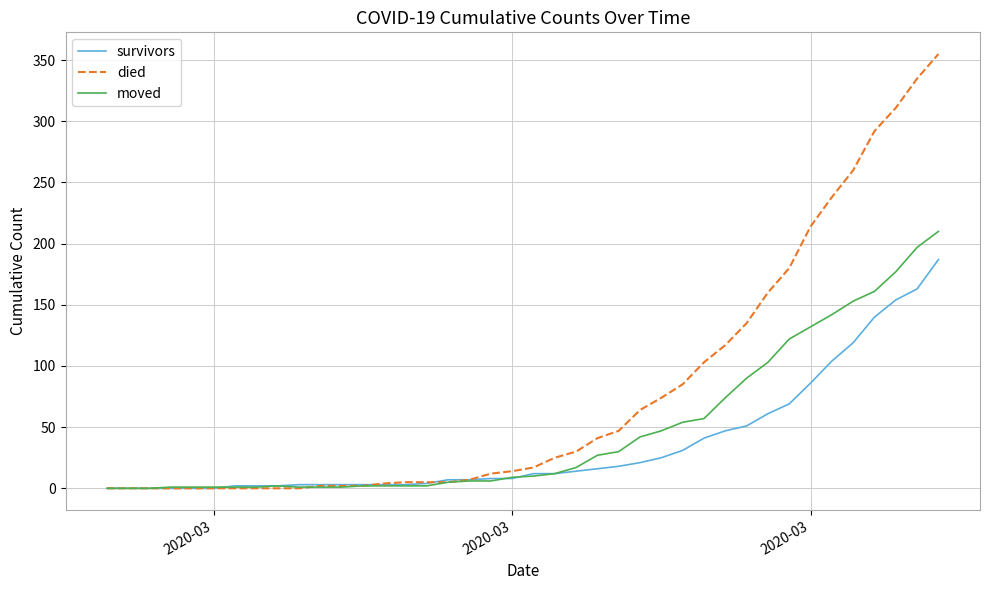

Which series has the widest spread of values?

died